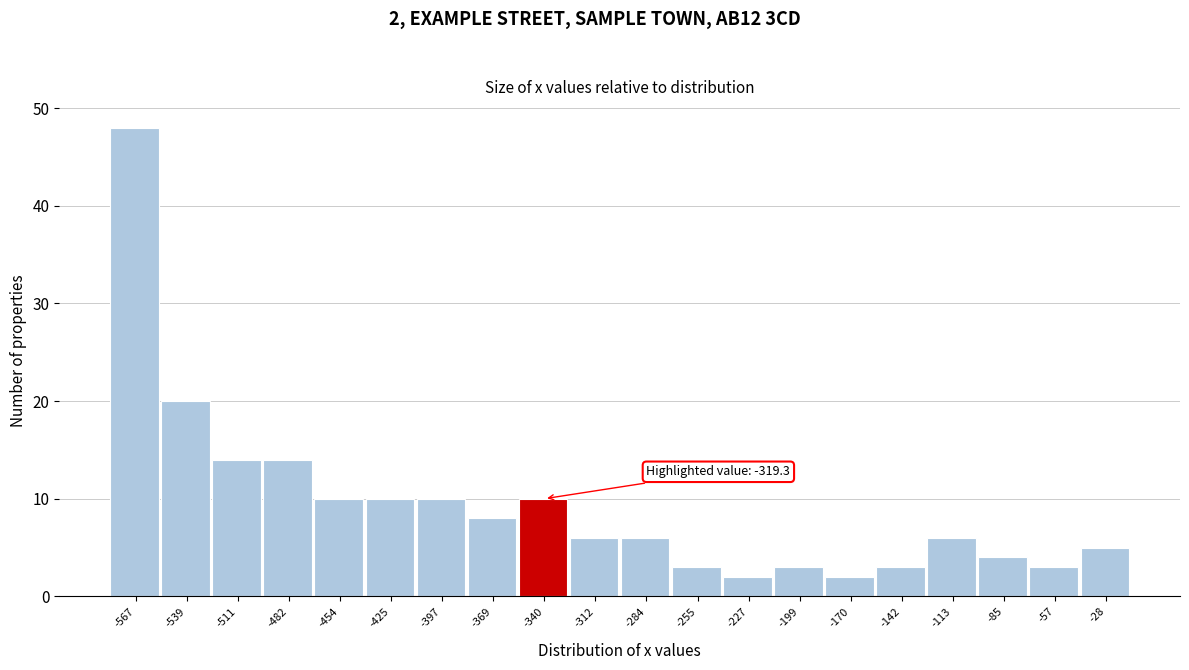

Reading left to right, what are all the values shown in this chart?

-567=48	-539=20	-511=14	-482=14	-454=10	-425=10	-397=10	-369=8	-340=10	-312=6	-284=6	-255=3	-227=2	-199=3	-170=2	-142=3	-113=6	-85=4	-57=3	-28=5